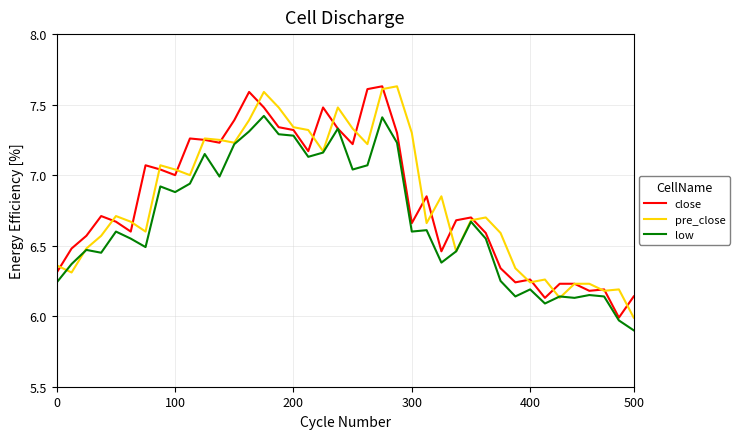

What is the lowest value of the low series?

5.9